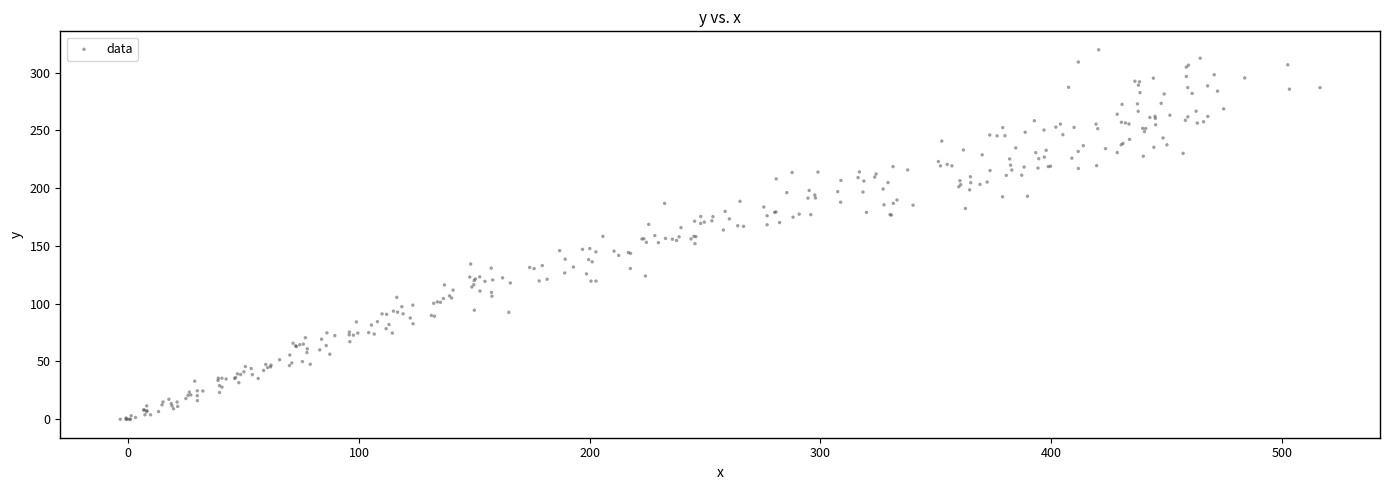

What is the range of Y values (max minus min)?

319.8